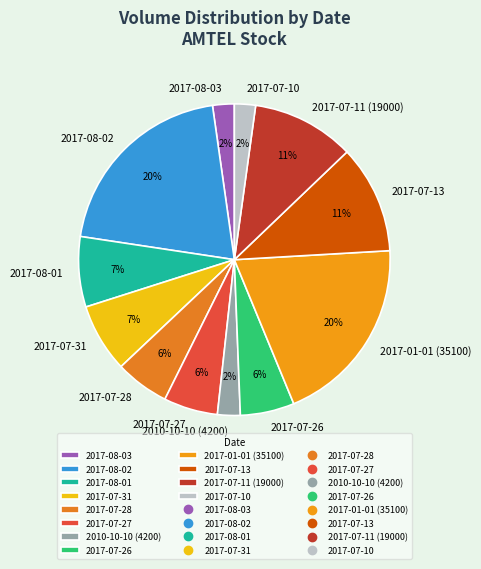

Combined, do 2017-08-02 and 2017-01-01 (35100) account for over 50%?

No